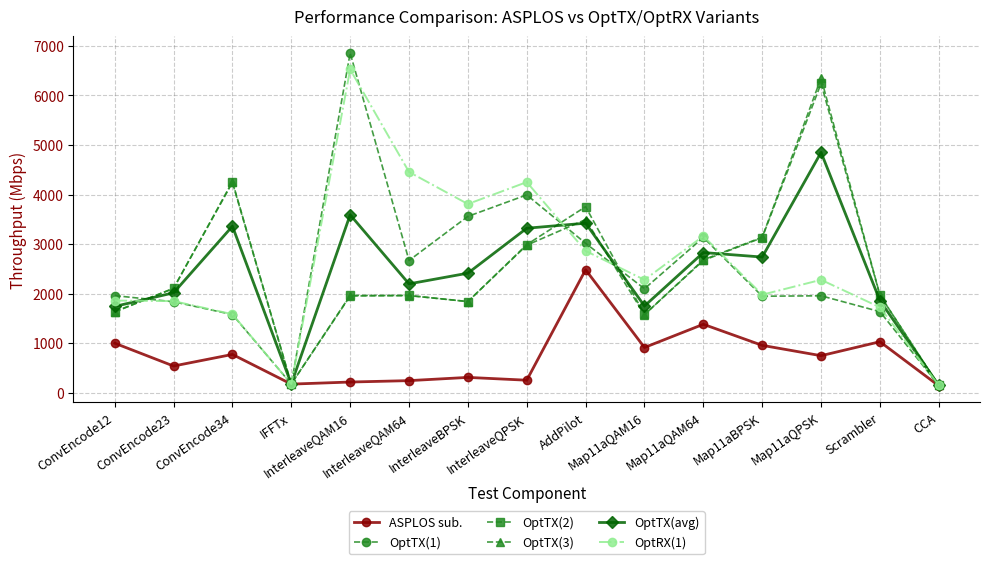

What is the value of the OptRX(1) point at the 2nd from the left?

1847.0